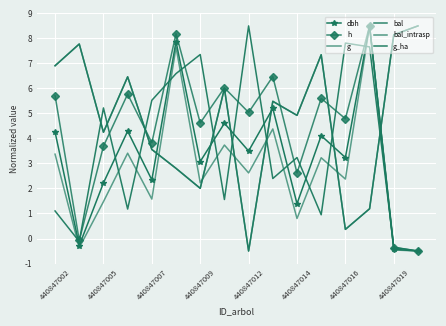

How many times do g_ha and dbh cross each other?

13